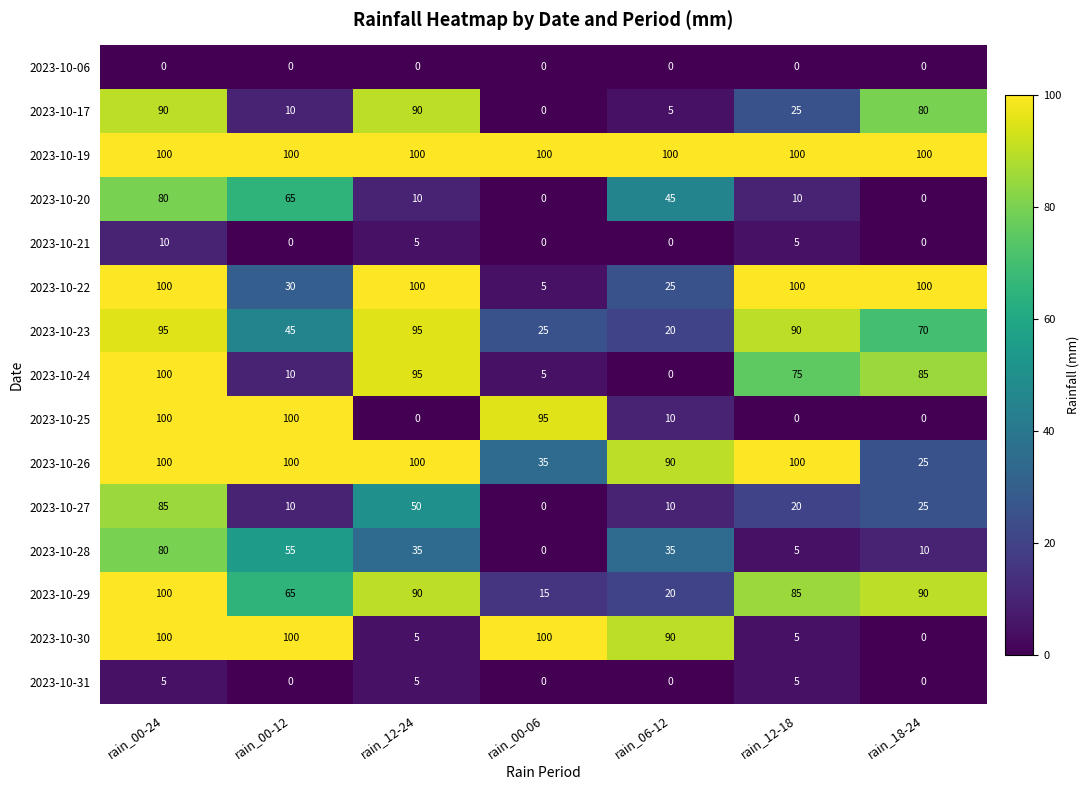

Which series has the largest total across all categories?

2023-10-19